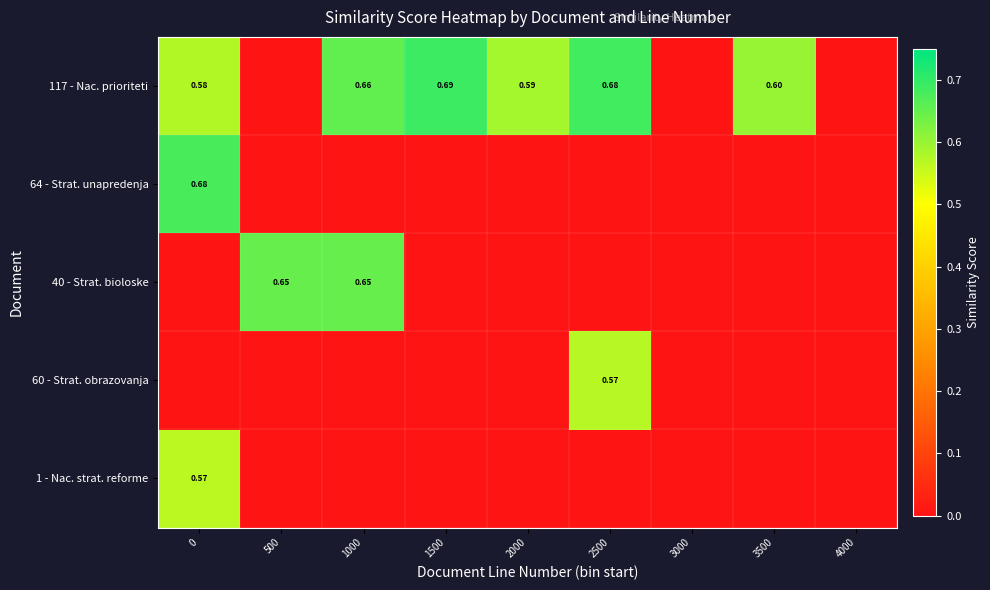

Count the number of data series in this chart.

5